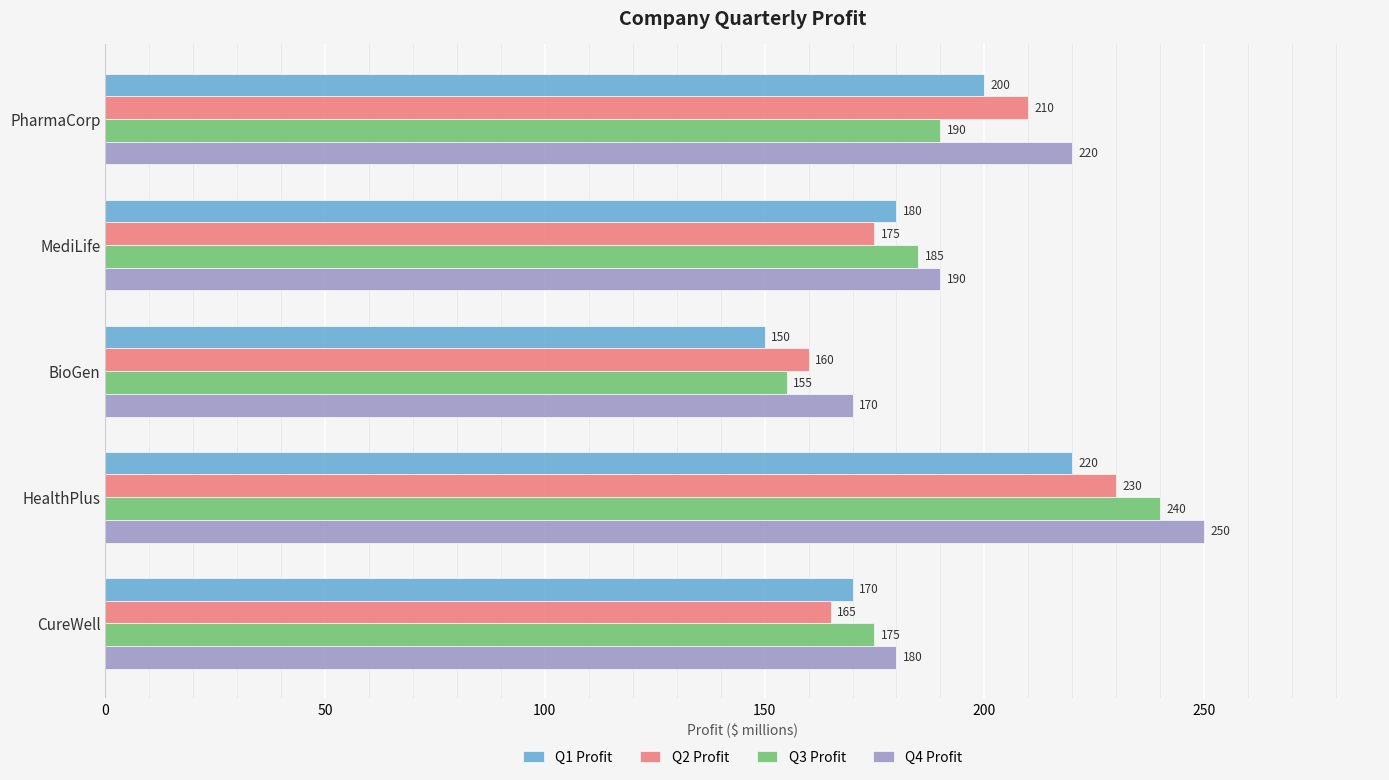

What is the highest value of the Q2 Profit series?

230